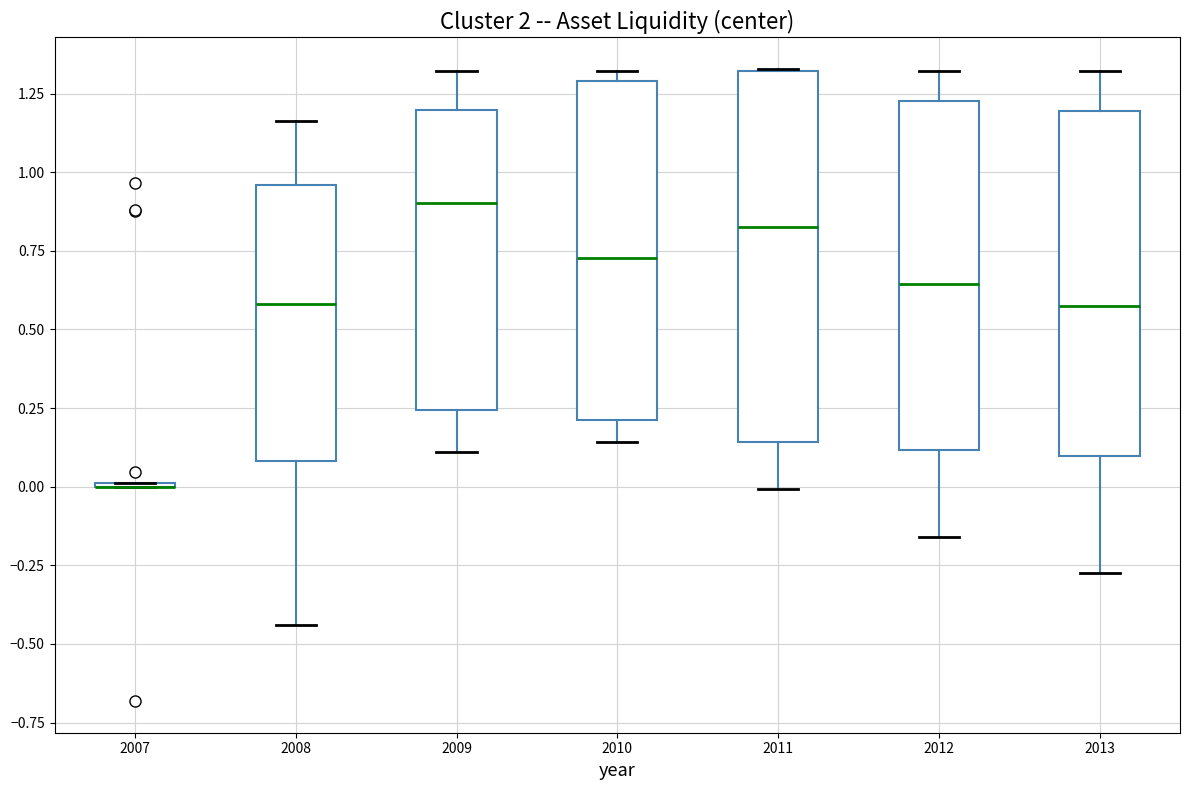

Reading left to right, read every box against the y-axis: the position of its median line, the range the box covers, and the ends of its whiskers. The values are not printed on the chart, so give them approximately, as read against the axis.

2007: box collapsed to a line at 0.00, whiskers 0.00 to 0.00
2008: median 0.60, box 0.10 to 0.95, whiskers -0.45 to 1.15
2009: median 0.90, box 0.25 to 1.20, whiskers 0.10 to 1.30
2010: median 0.75, box 0.20 to 1.30, whiskers 0.15 to 1.30 (just above the box's upper edge)
2011: median 0.85, box 0.15 to 1.30, whiskers 0.00 to 1.35
2012: median 0.65, box 0.10 to 1.25, whiskers -0.15 to 1.30
2013: median 0.55, box 0.10 to 1.20, whiskers -0.25 to 1.30